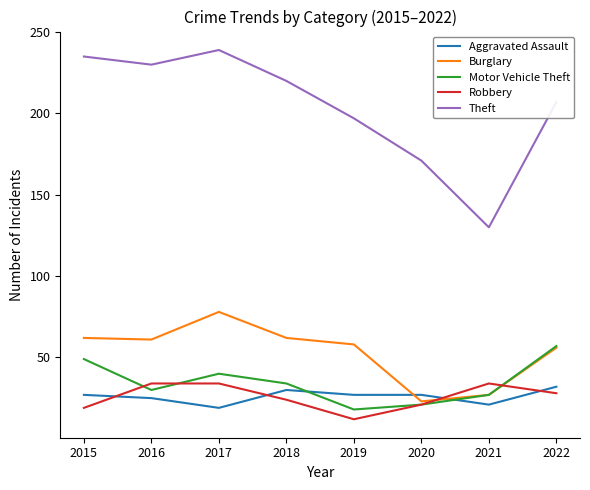

What is the difference between the maximum and minimum values in the Motor Vehicle Theft series?

39